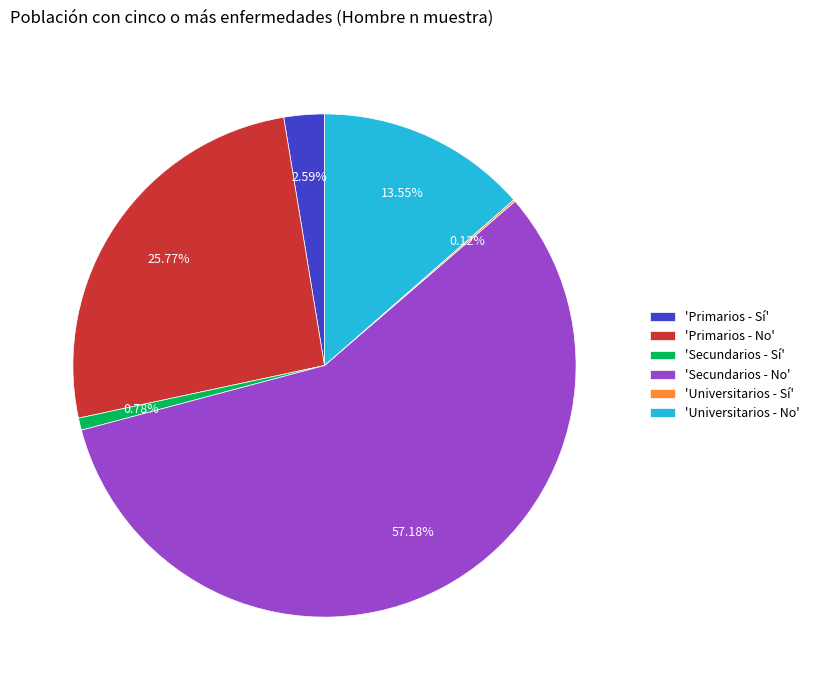

Do 'Universitarios - No' and 'Primarios - No' together represent more than half of the pie?

No